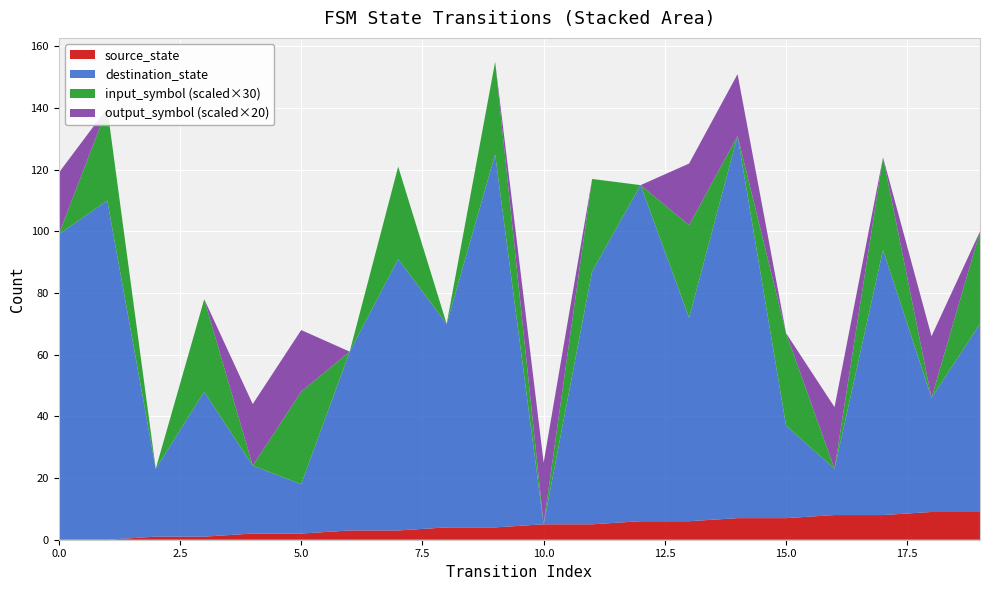

Reading left to right, transcribe all the data shown in this chart.

source_state: 0	0	1	1	2	2	3	3	4	4	5	5	6	6	7	7	8	8	9	9
destination_state: 99	110	22	47	22	16	58	88	66	121	0	82	109	66	124	30	15	86	37	61
input_symbol: 0	1	0	1	0	1	0	1	0	1	0	1	0	1	0	1	0	1	0	1
output_symbol: 1	0	0	0	1	1	0	0	0	0	1	0	0	1	1	0	1	0	1	0